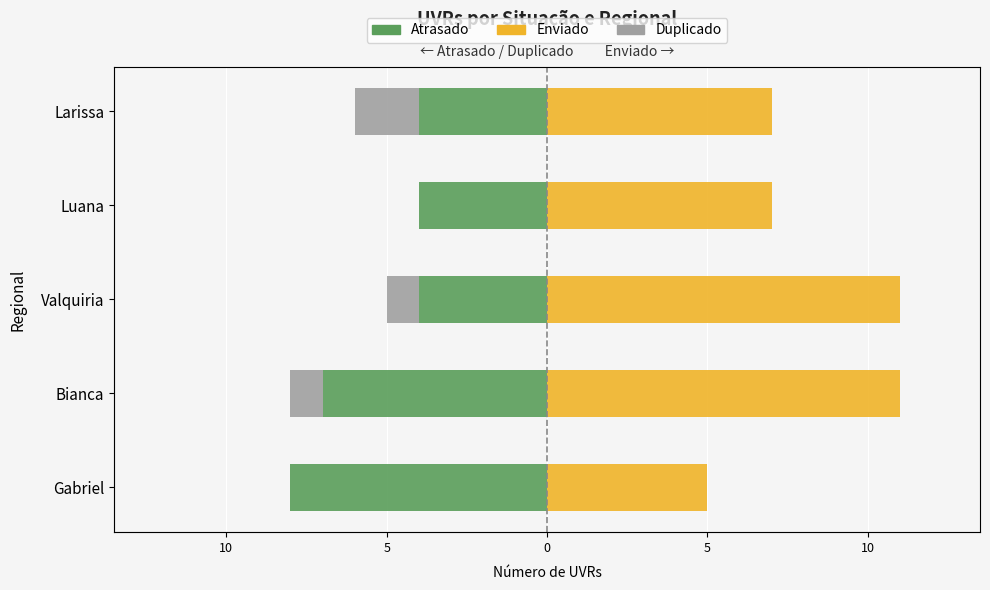

How many bars are there in each group?

3